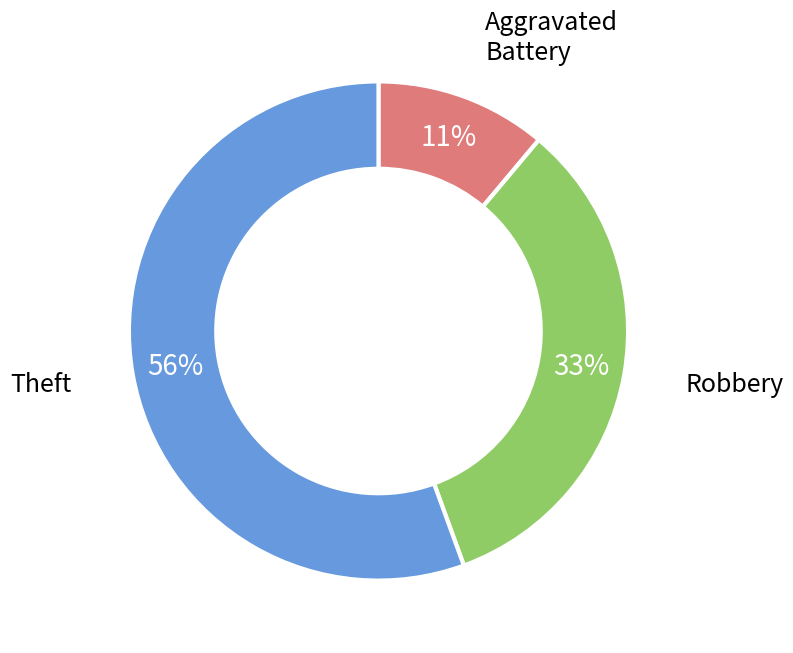

Between Robbery and Theft, which is larger?

Theft